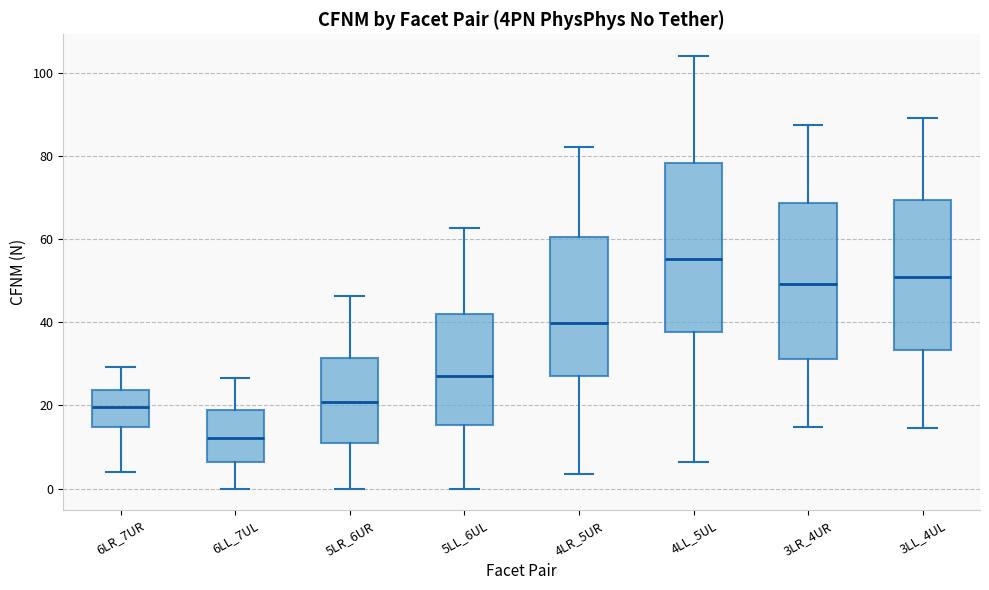

Where does the median line of the box for 5LR_6UR sit on the y-axis? The values are not printed on the chart, so give them approximately, as read against the axis.

20